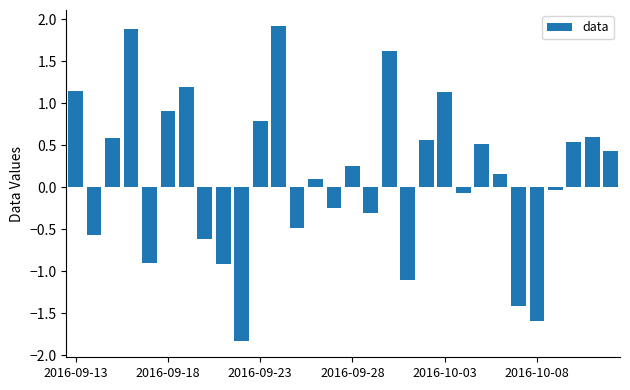

How many negative values are there?

13